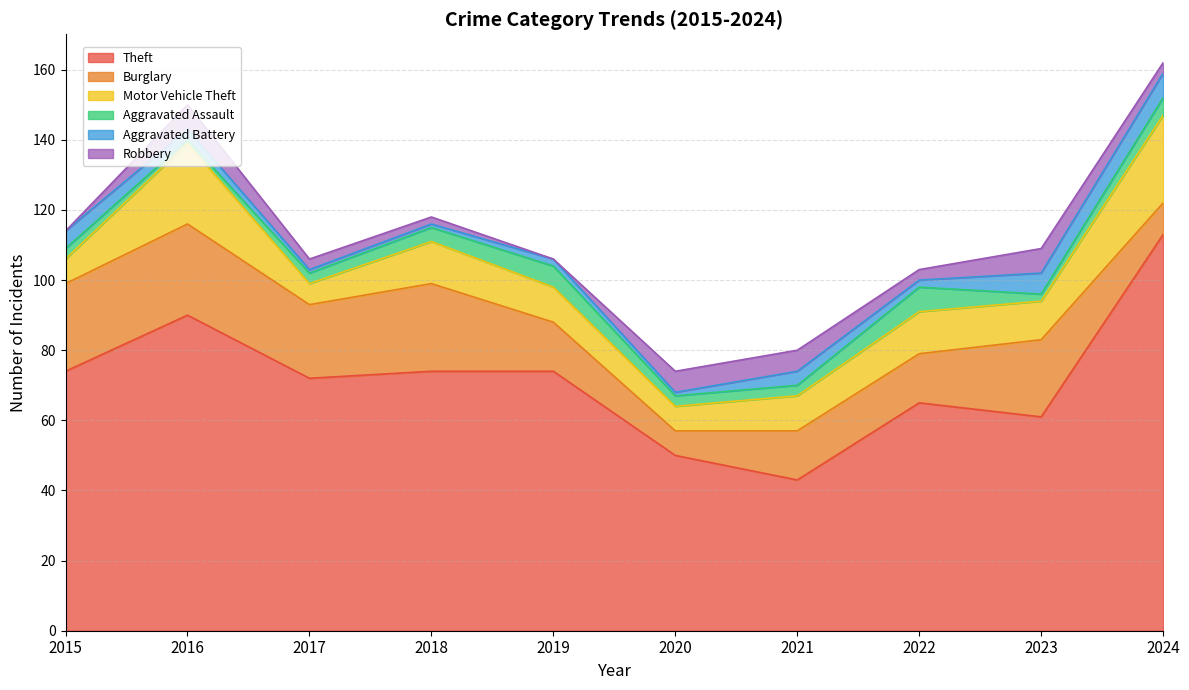

Count the number of data series in this chart.

6